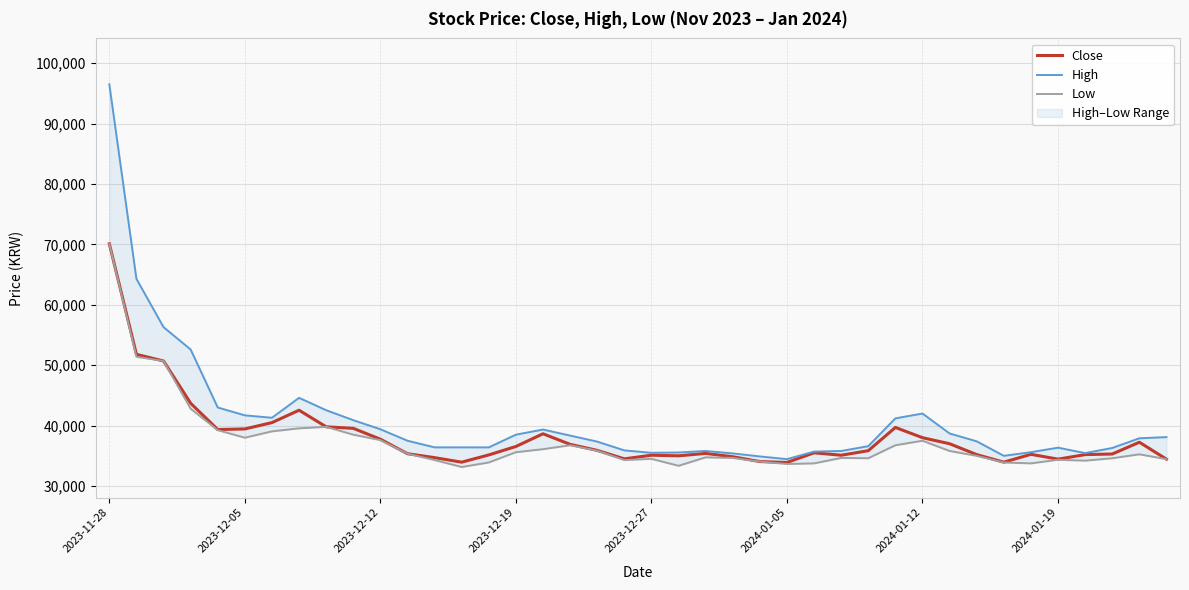

Where does the High series first go above 37500?

2023-11-28